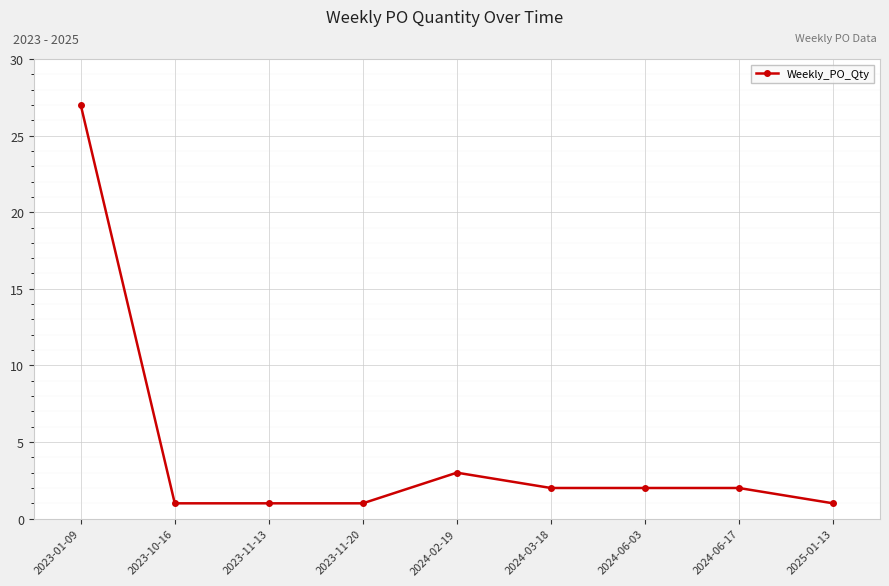

The chart shows a value of 2 at 2024-03-18. True or false?

True